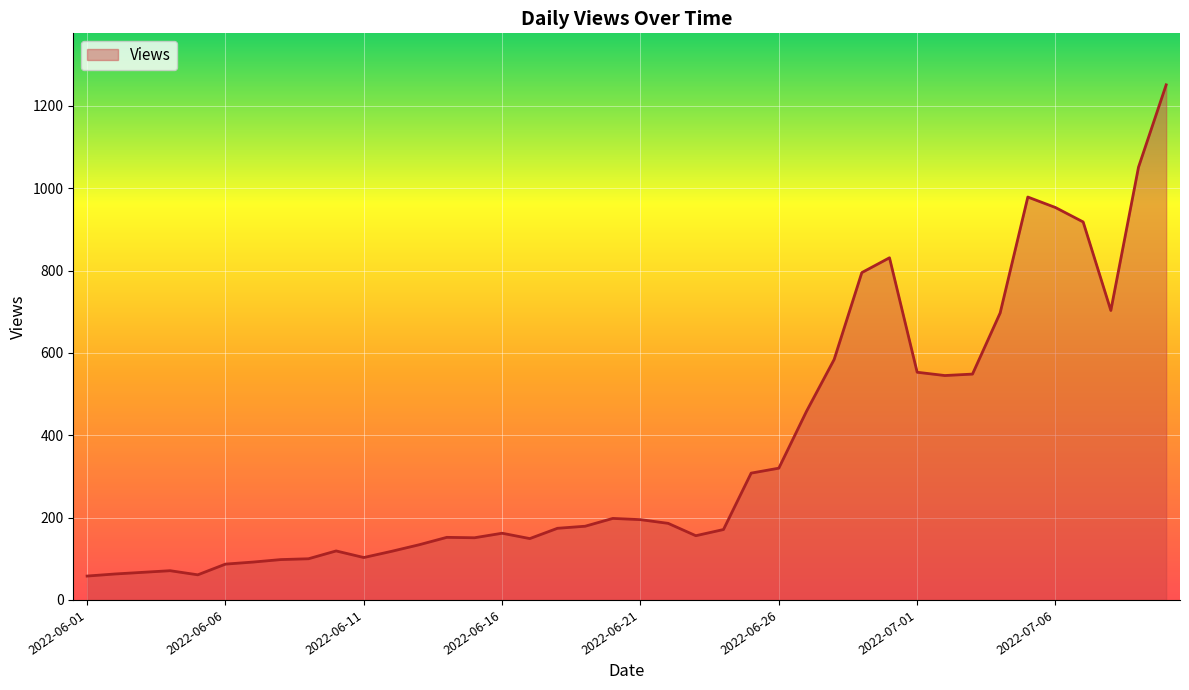

What is the difference between the maximum and minimum values?

1193.0